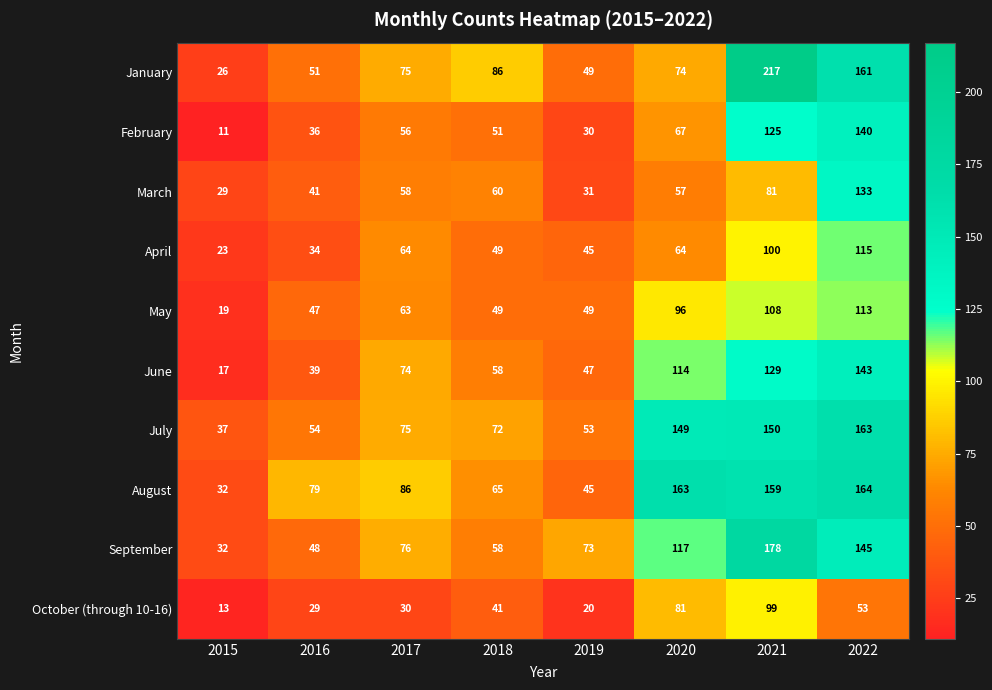

How many data points does each series have?

8